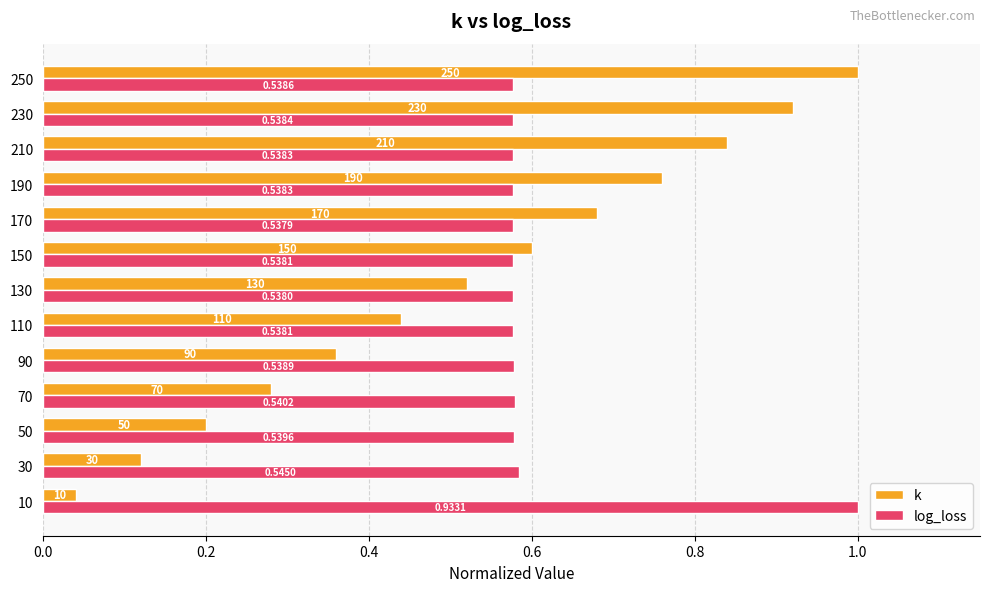

Which series has the largest range (max minus min)?

k